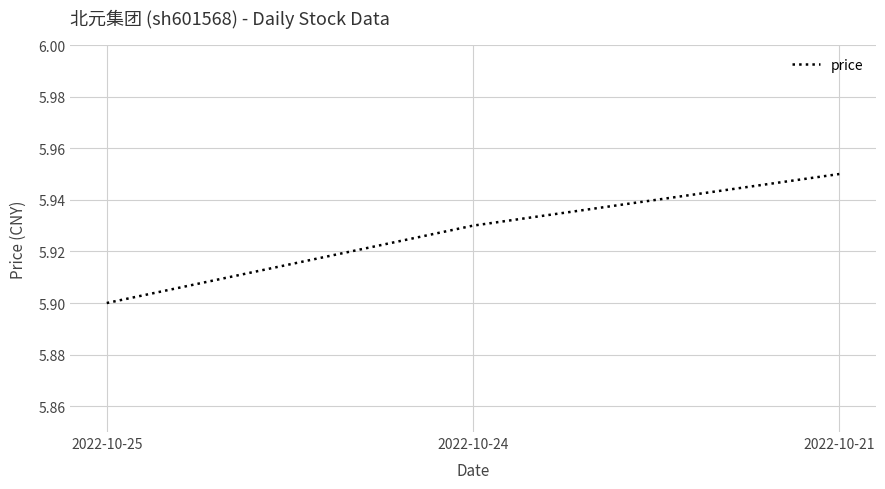

Does the chart have visible grid lines?

Yes